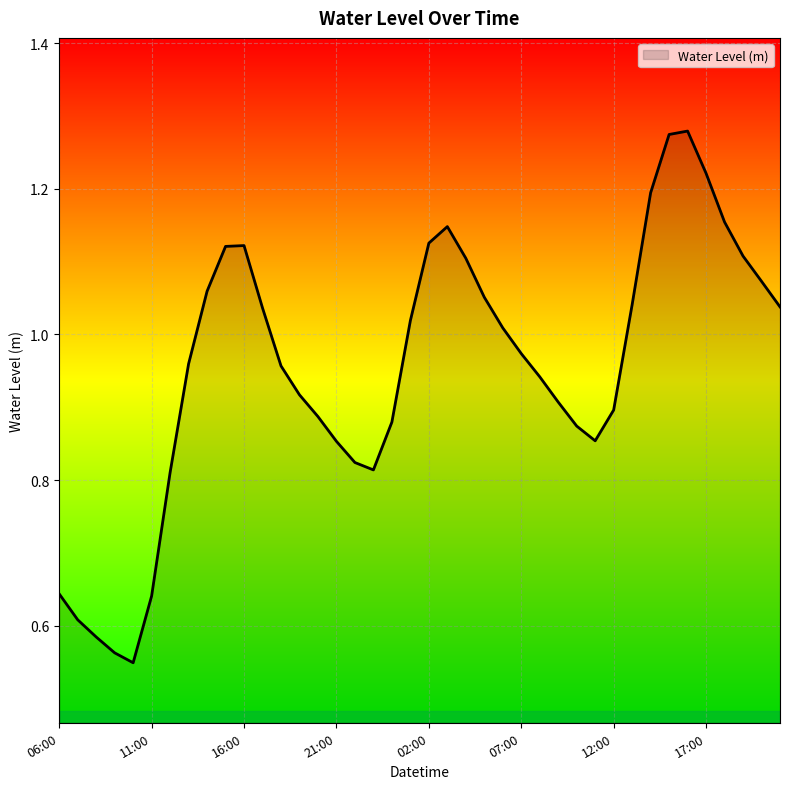

List the labels in order of value, smallest first.

2024-05-06 10:00, 2024-05-06 09:00, 2024-05-06 08:00, 2024-05-06 07:00, 2024-05-06 11:00, 2024-05-06 06:00, 2024-05-06 12:00, 2024-05-06 23:00, 2024-05-06 22:00, 2024-05-06 21:00, 2024-05-07 11:00, 2024-05-07 10:00, 2024-05-07 00:00, 2024-05-06 20:00, 2024-05-07 12:00, 2024-05-07 09:00, 2024-05-06 19:00, 2024-05-07 08:00, 2024-05-06 18:00, 2024-05-06 13:00, 2024-05-07 07:00, 2024-05-07 06:00, 2024-05-07 01:00, 2024-05-06 17:00, 2024-05-07 21:00, 2024-05-07 13:00, 2024-05-07 05:00, 2024-05-06 14:00, 2024-05-07 20:00, 2024-05-07 04:00, 2024-05-07 19:00, 2024-05-06 15:00, 2024-05-06 16:00, 2024-05-07 02:00, 2024-05-07 03:00, 2024-05-07 18:00, 2024-05-07 14:00, 2024-05-07 17:00, 2024-05-07 15:00, 2024-05-07 16:00